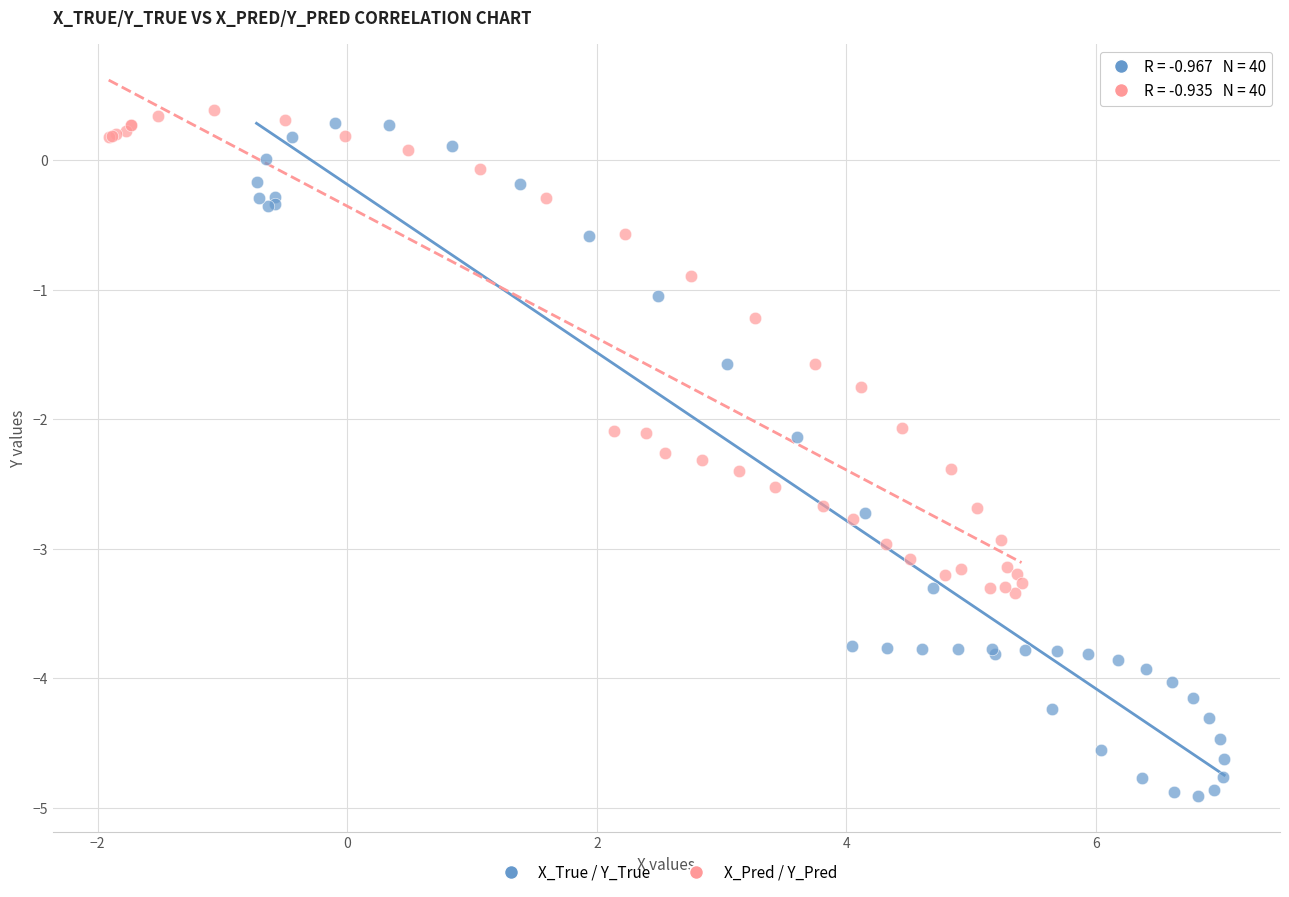

What are all the series names shown in the legend?

X_True / Y_True, X_Pred / Y_Pred